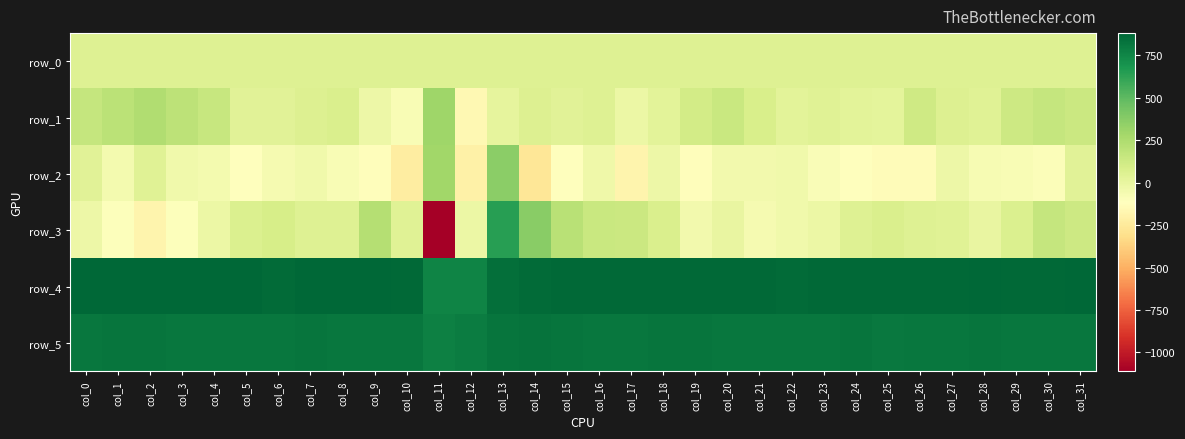

Count the number of categories in the chart.

32